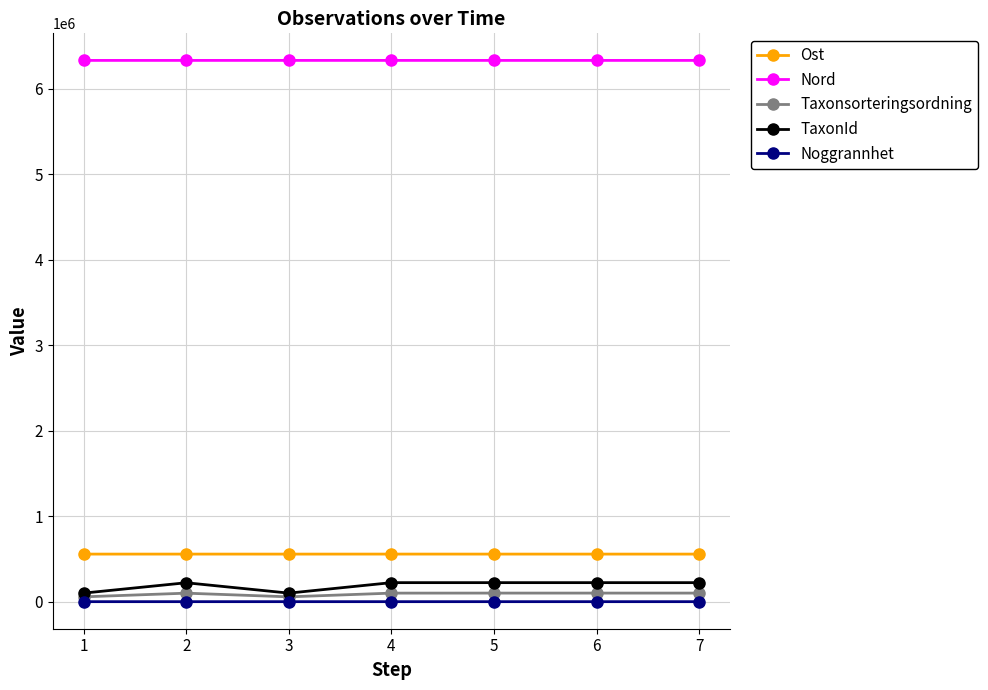

What is the maximum value for Taxonsorteringsordning?

100279.0